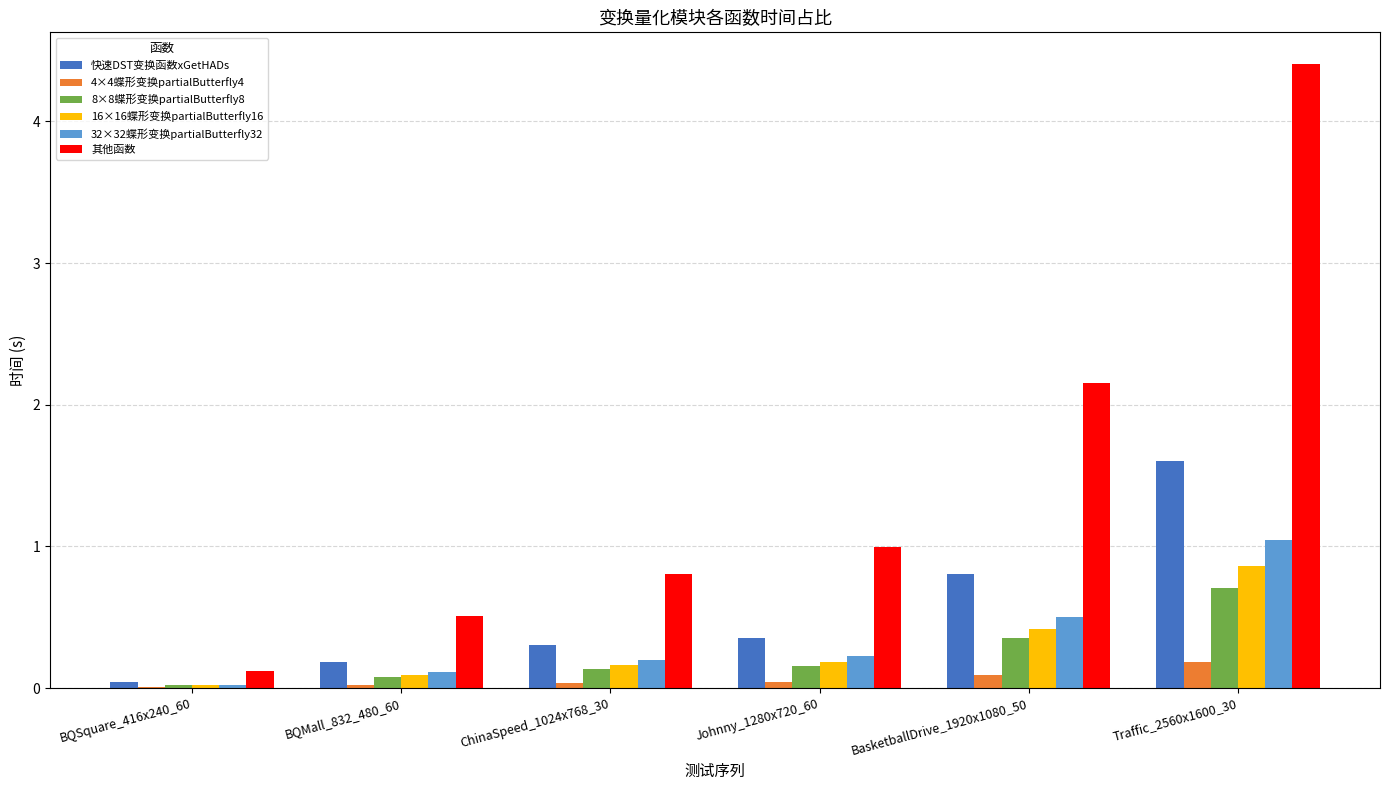

What is the maximum value shown in the chart?

4.4